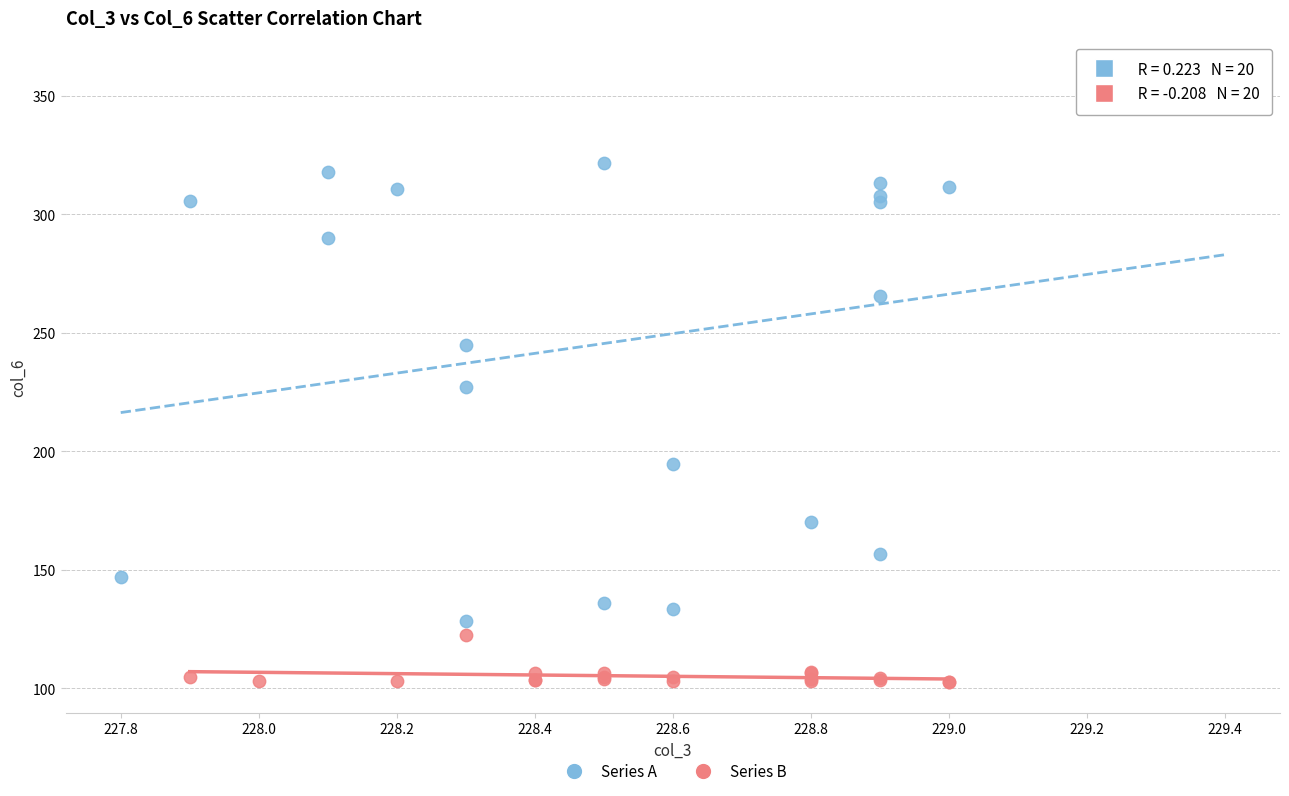

What are all the series names shown in the legend?

Series A, Series B